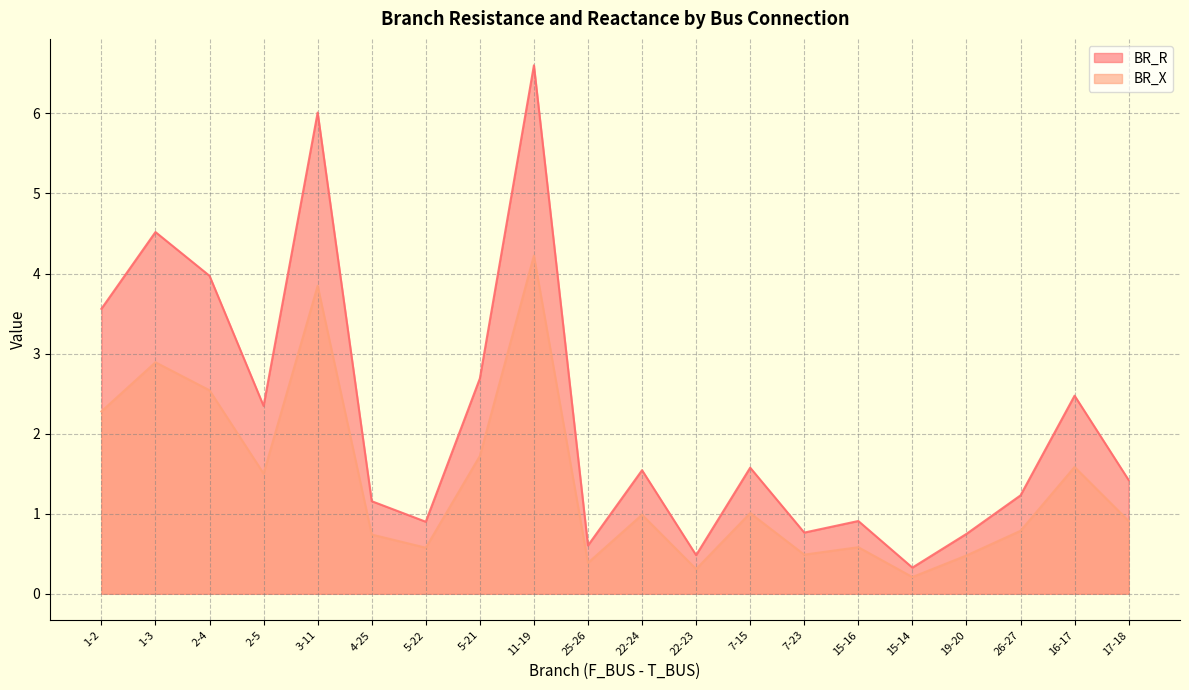

Where is the first local minimum for BR_R?

2-5